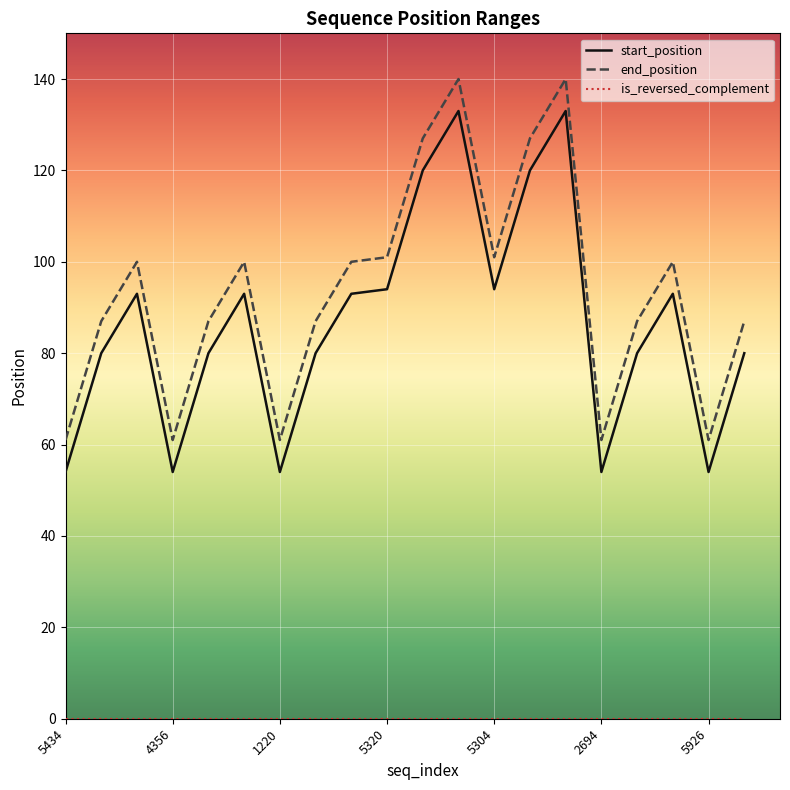

Which series has the largest total across all categories?

end_position